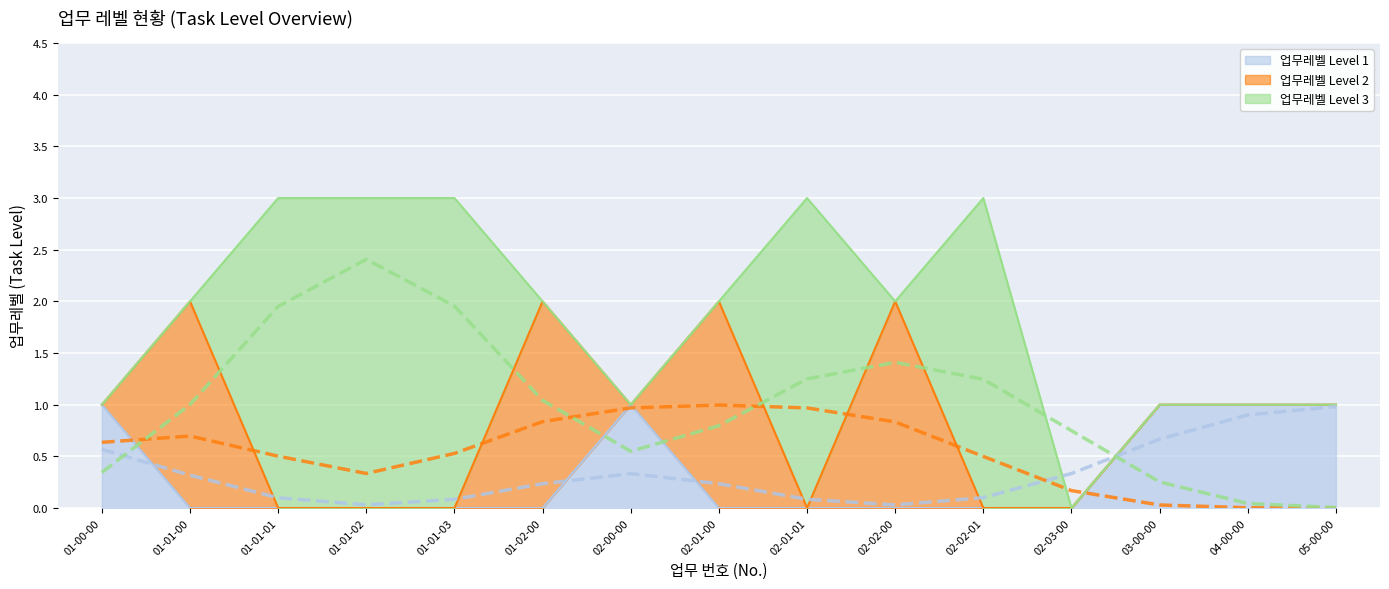

Count the 업무레벨 Level 3 values in the range 0 to 3.

15